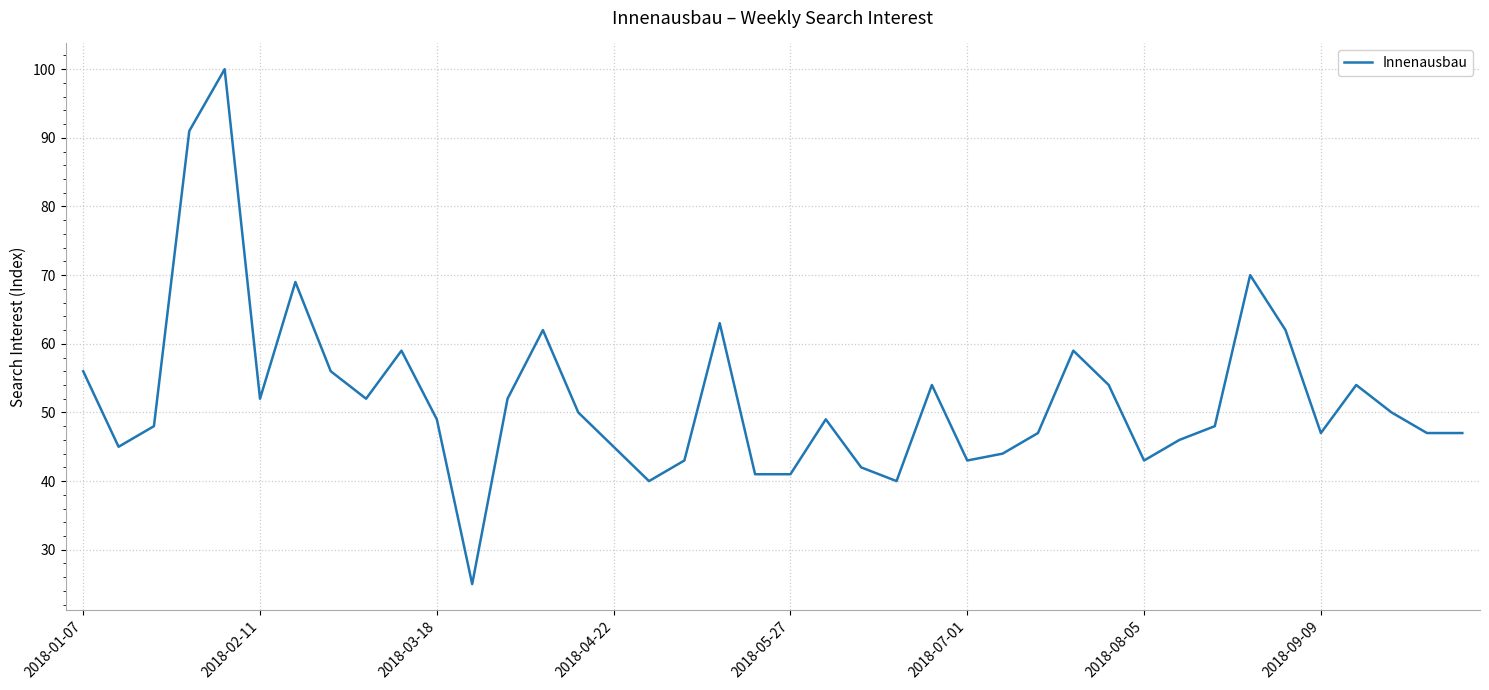

What is the maximum value shown in the chart?

100